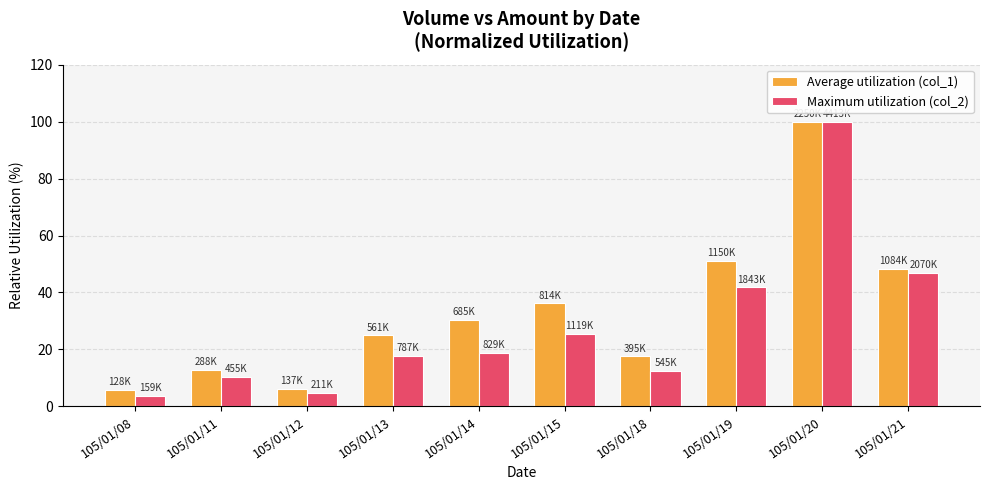

At which category does the chart reach its minimum across all series?

105/01/08